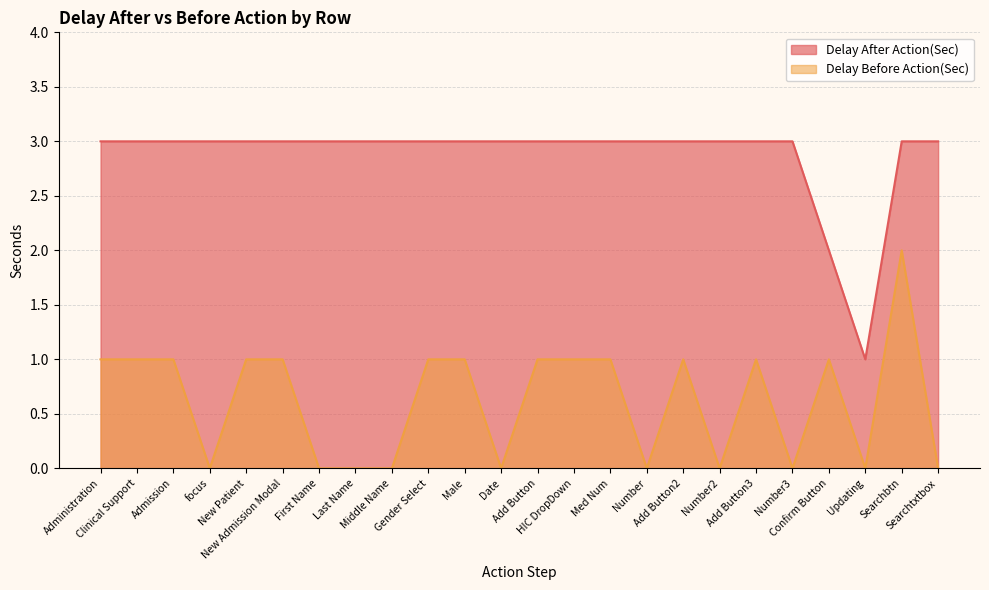

The Delay After Action(Sec) series shows 2 at HIC DropDown. True or false?

False